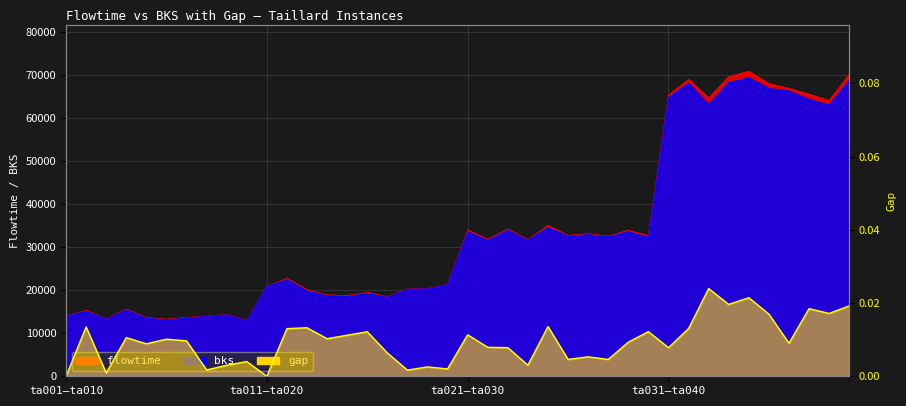

True or false: the data has more than 2 interior local peaks.

True